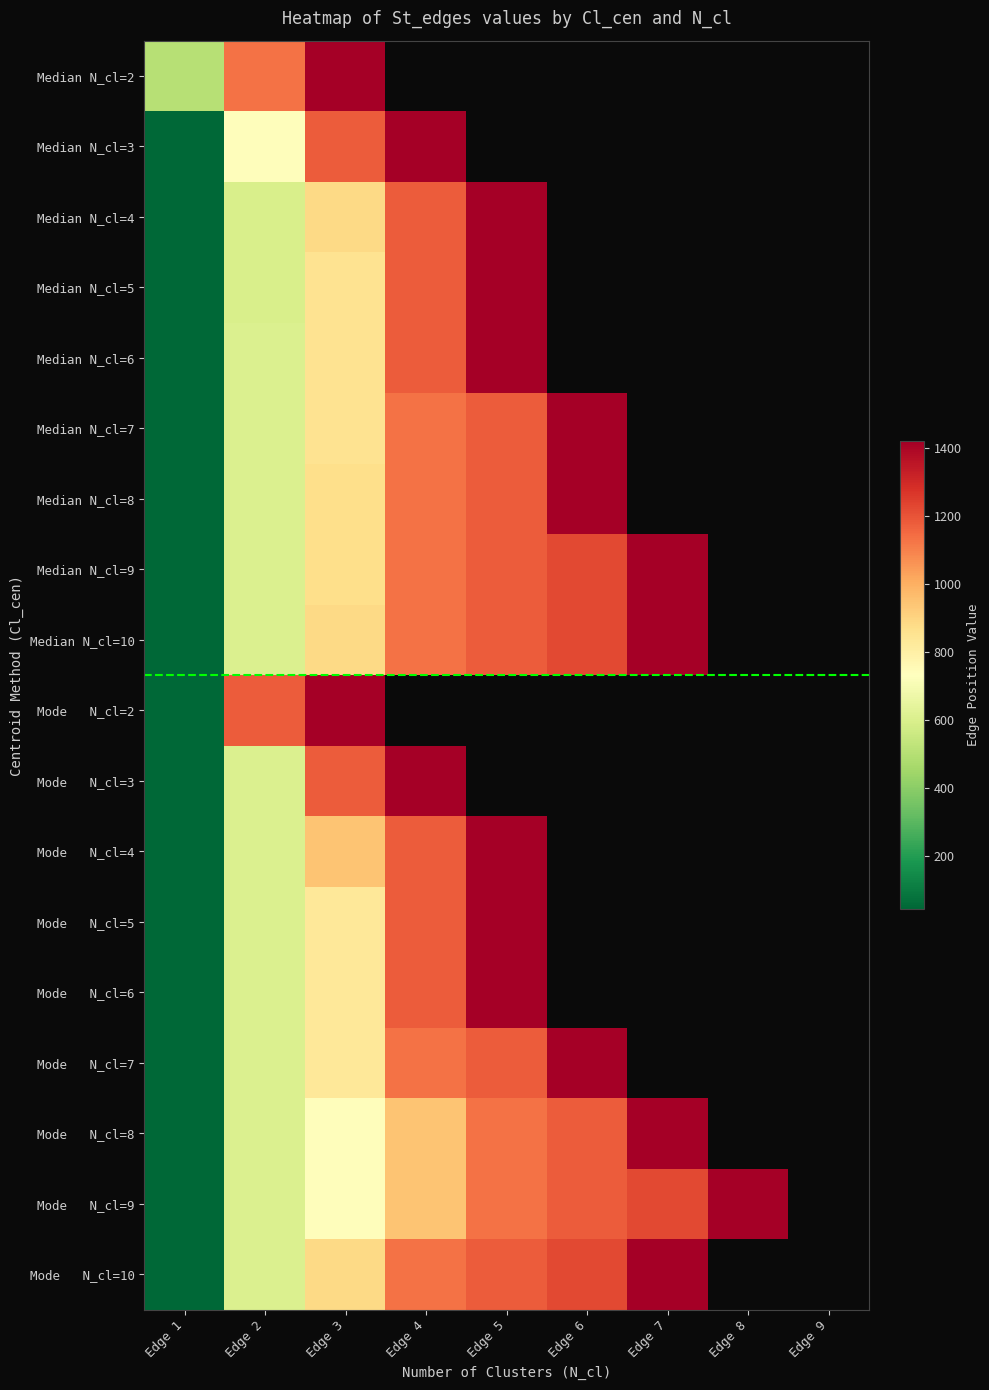

At how many categories does at least one series exceed 779?

7